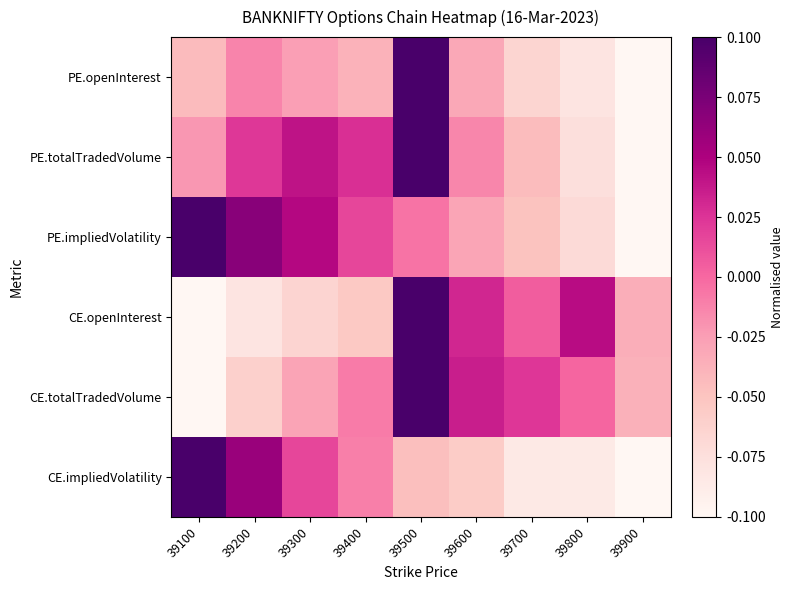

How many series are shown in this chart?

6